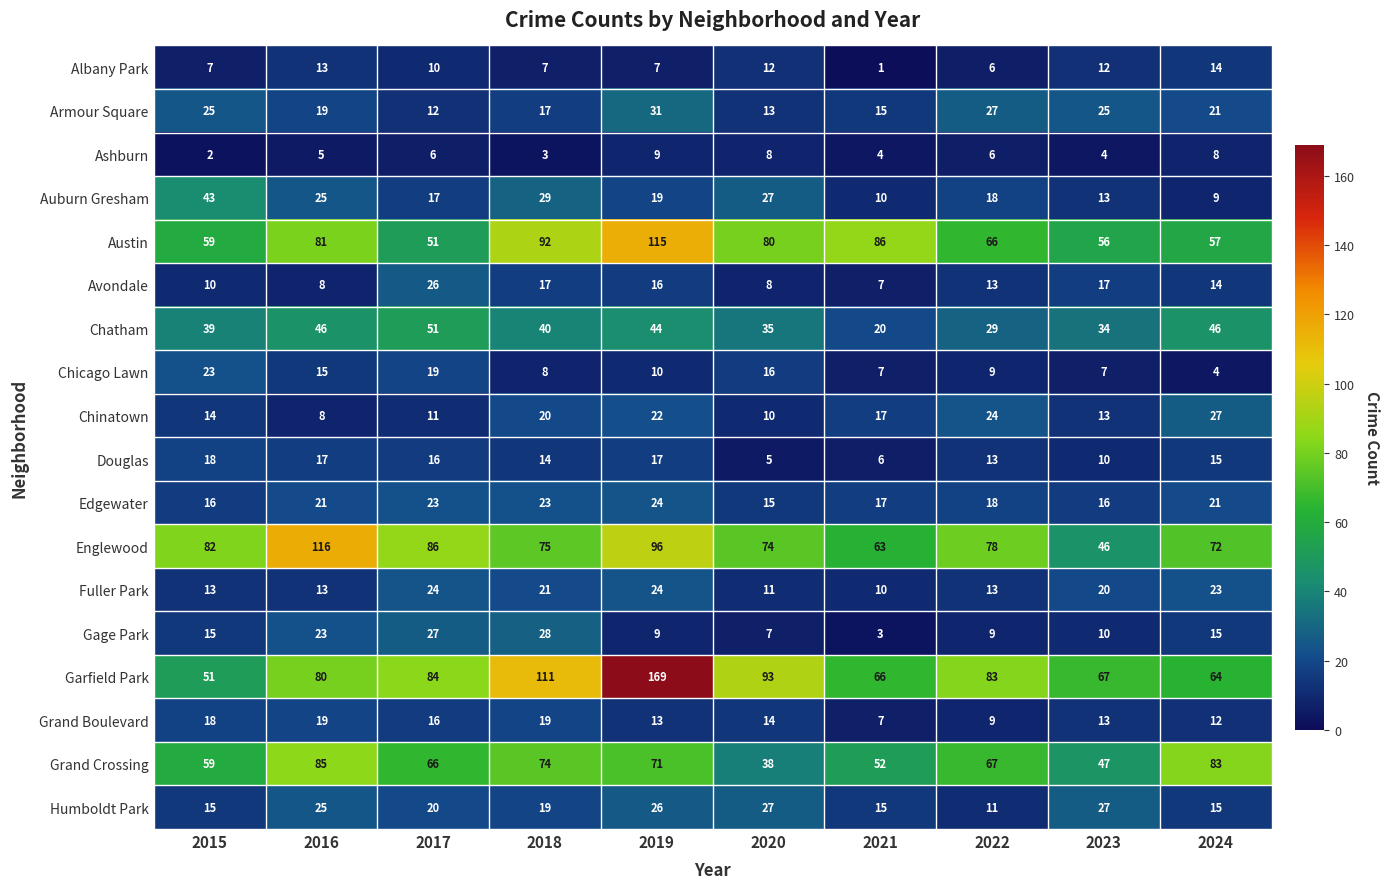

Which series has the largest total across all categories?

Garfield Park